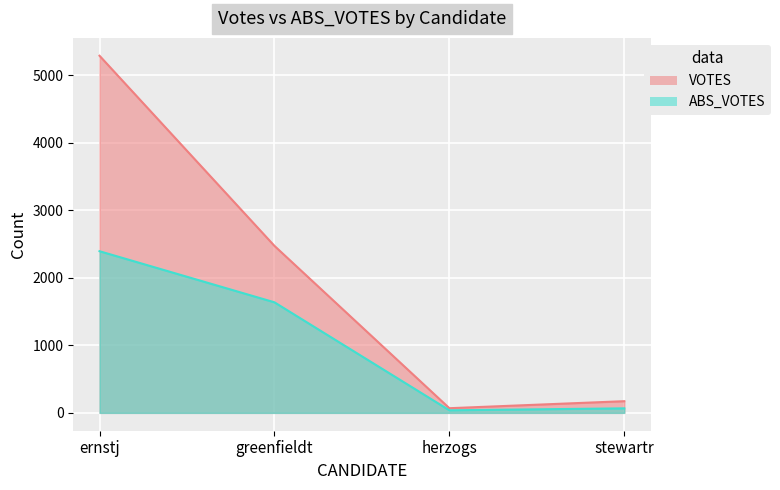

Which series has the largest range (max minus min)?

VOTES